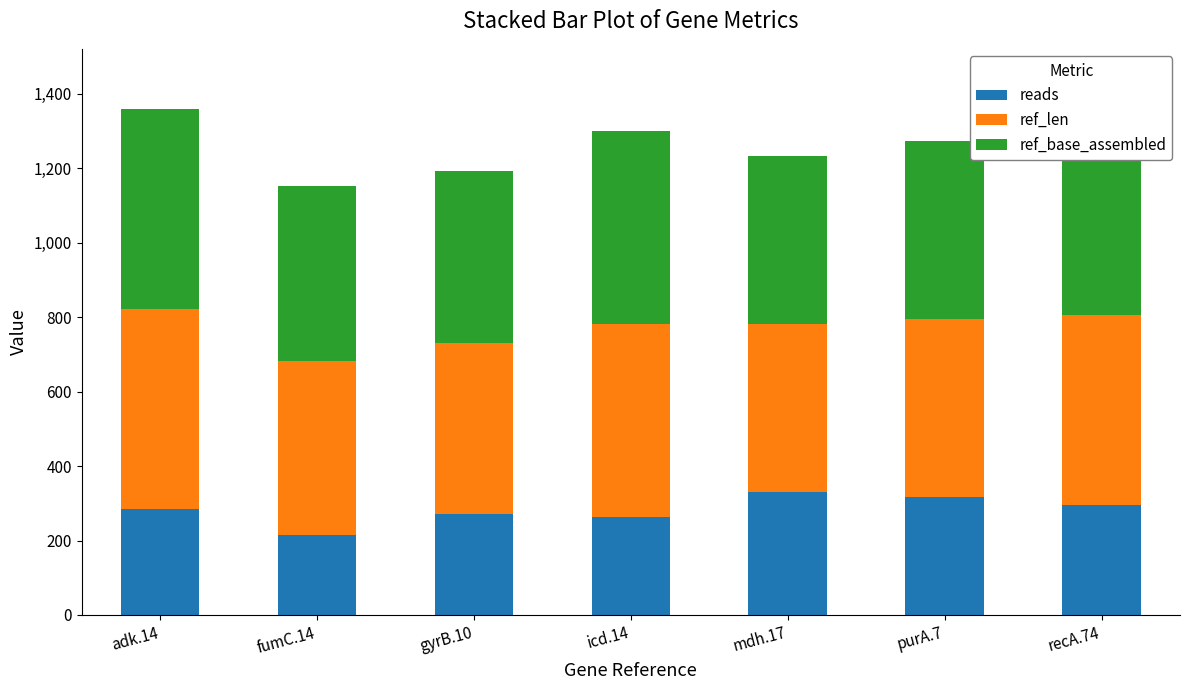

What is the total value across all series at adk.14?

1358